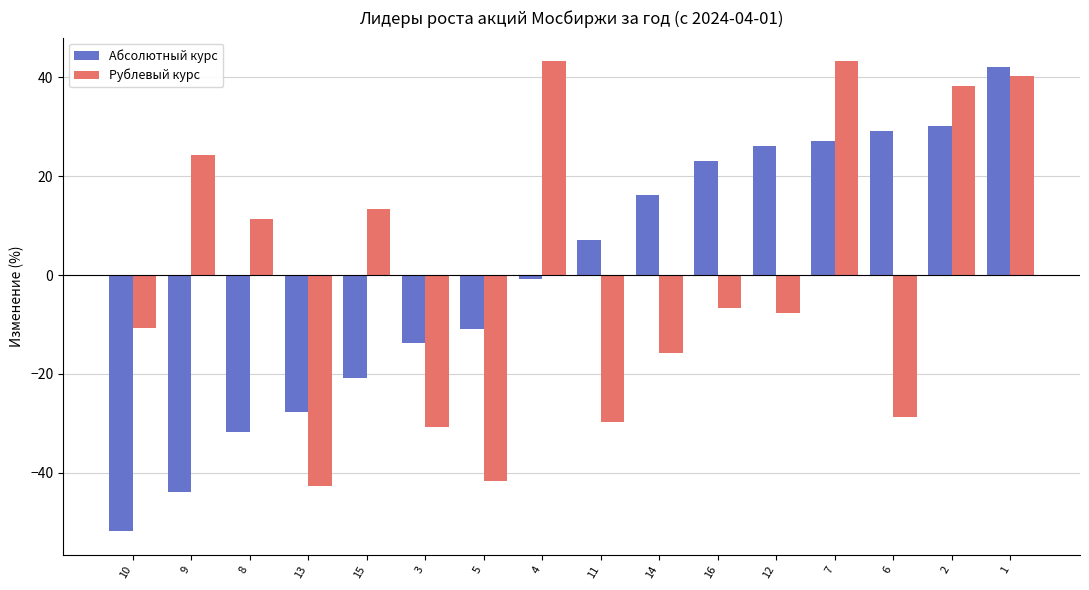

List the labels in order of Абсолютный курс value, smallest first.

10, 9, 8, 13, 15, 3, 5, 4, 11, 14, 16, 12, 7, 6, 2, 1